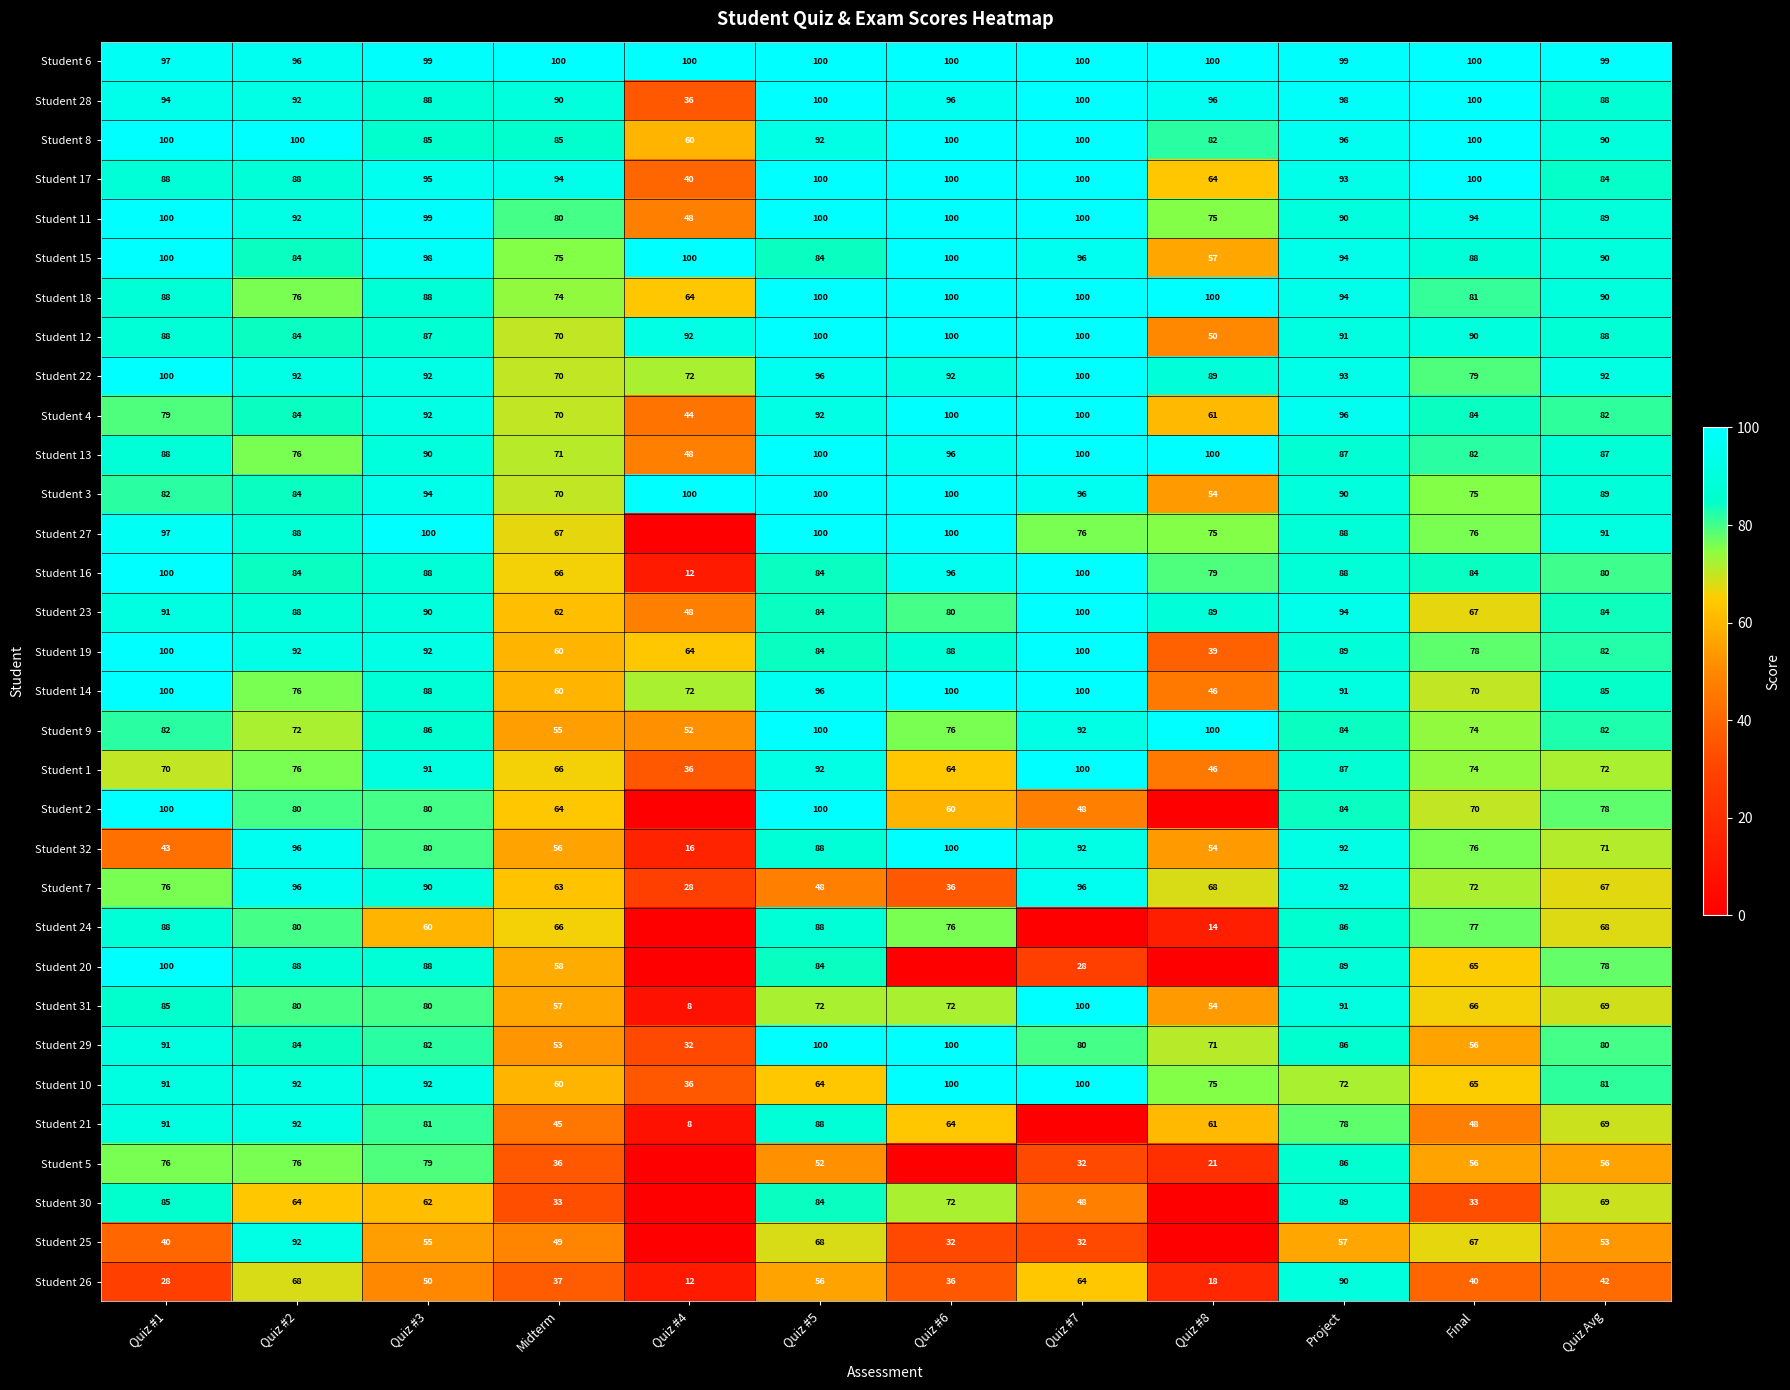

What is the greatest value displayed?

100.0